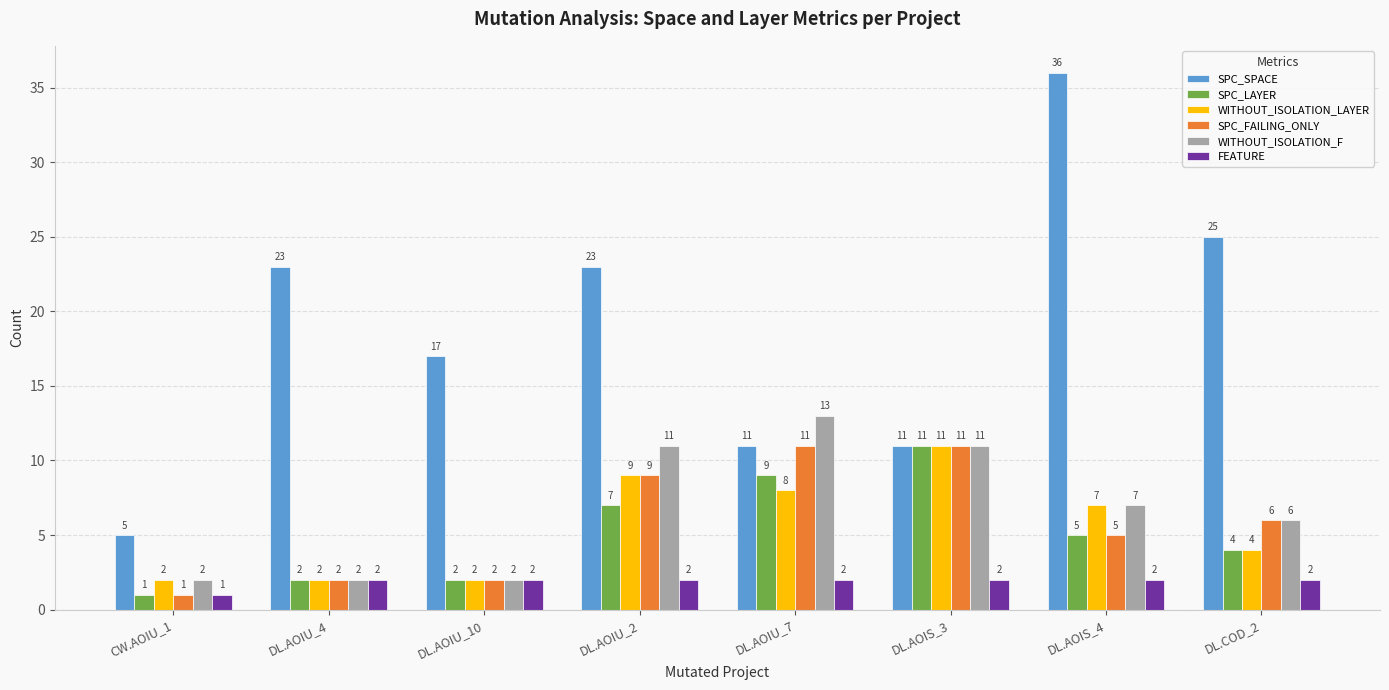

Are the bars horizontal?

No